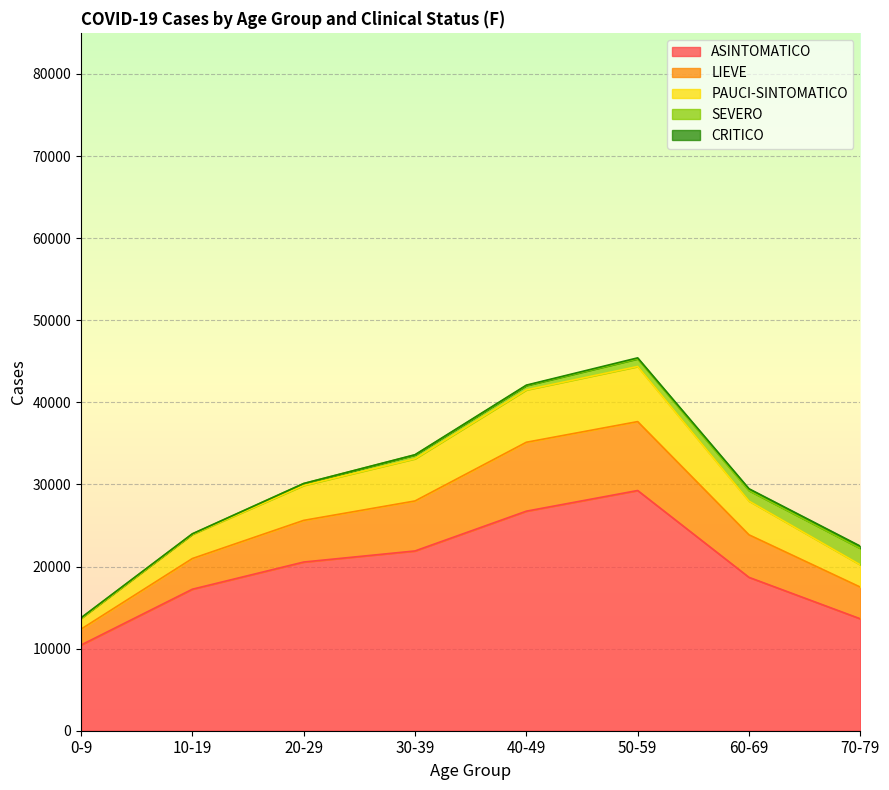

What is the total value across all series at 60-69?

29473